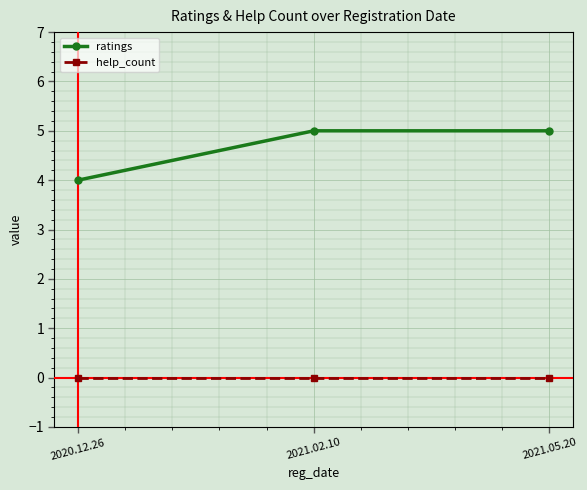

Which category has the lowest value in the ratings series?

2020.12.26